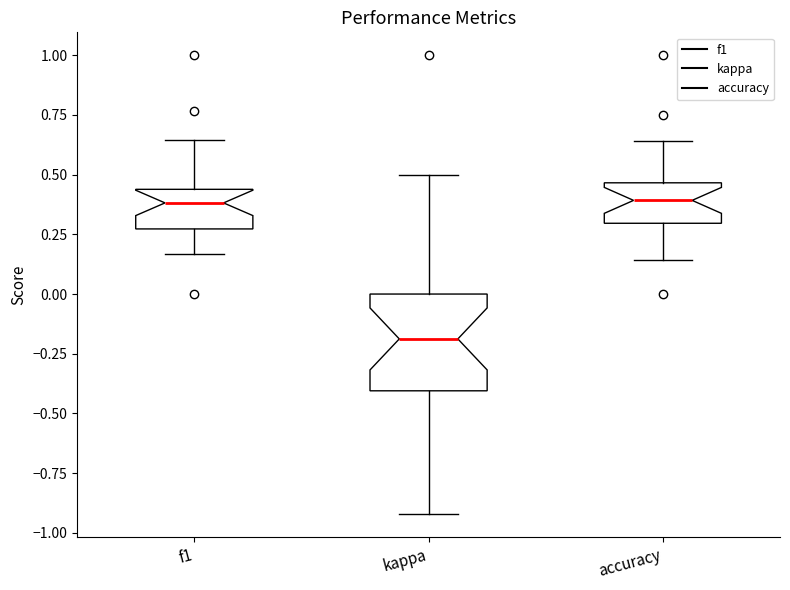

Where does the lower whisker of the box for f1 end on the y-axis? The values are not printed on the chart, so give them approximately, as read against the axis.

0.15